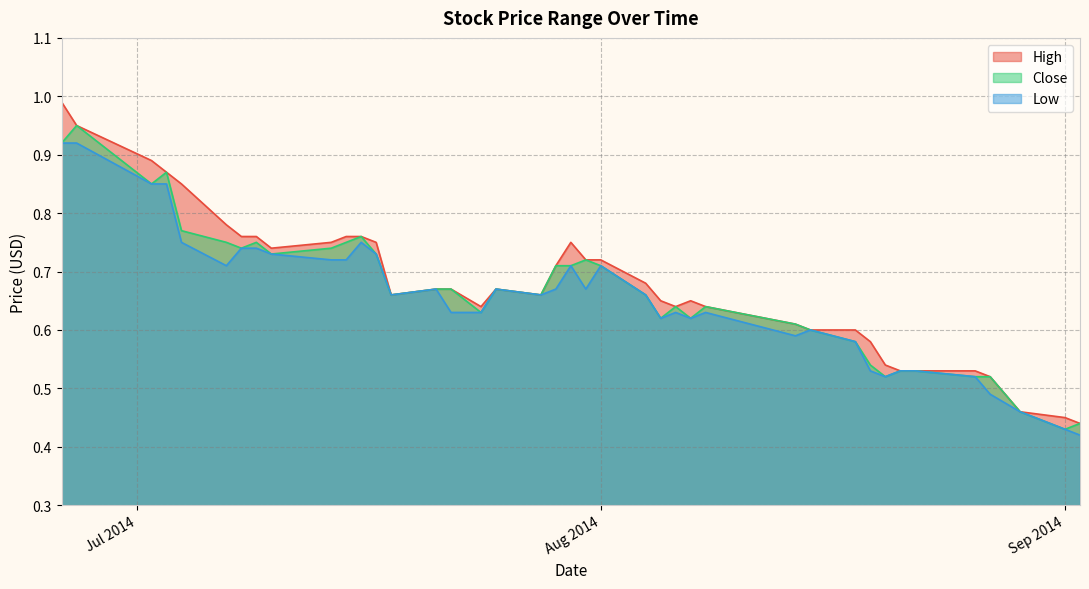

True or false: Low and High cross at least once.

False